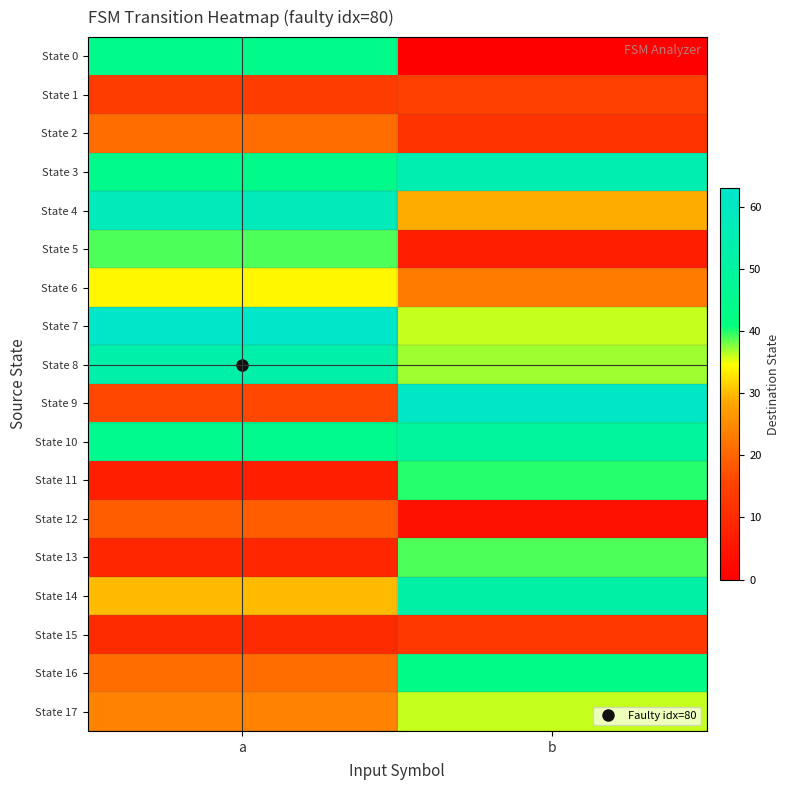

How many data points does each series have?

2